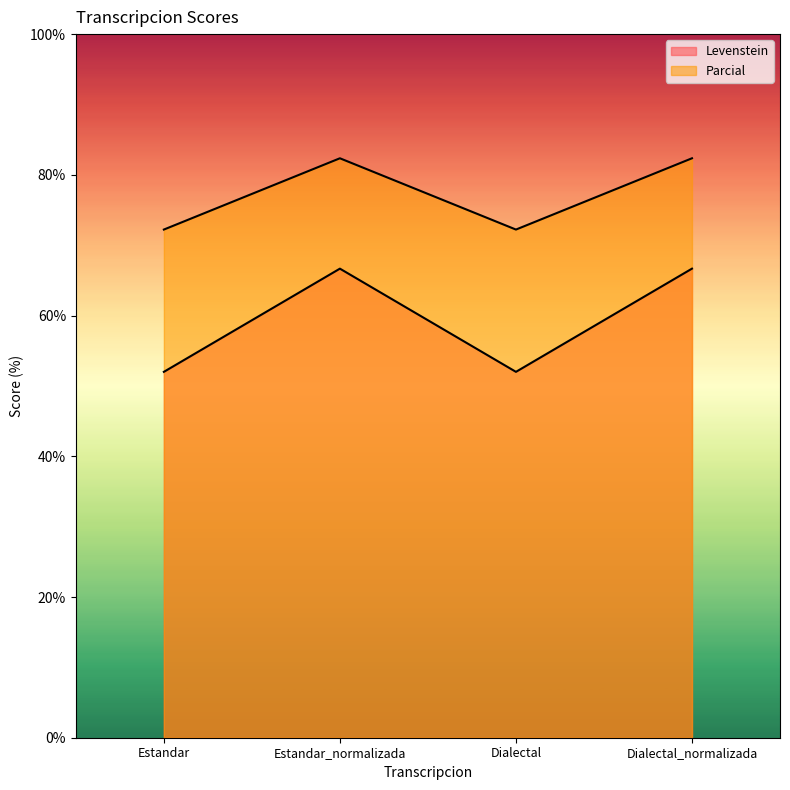

True or false: Levenstein and Parcial cross at least once.

False